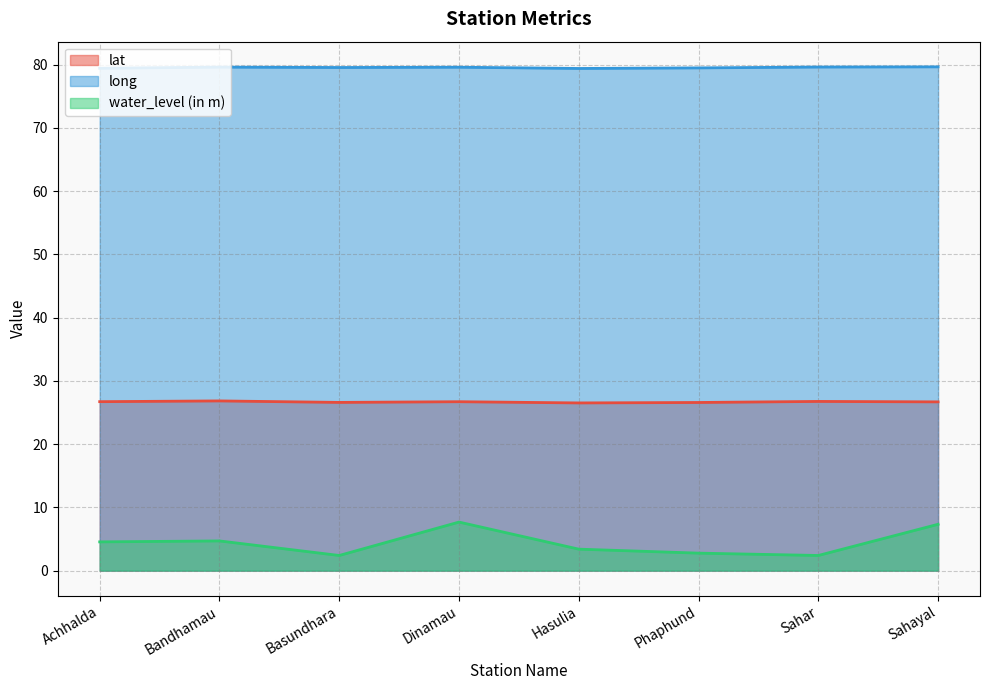

What position from the right is Phaphund?

3